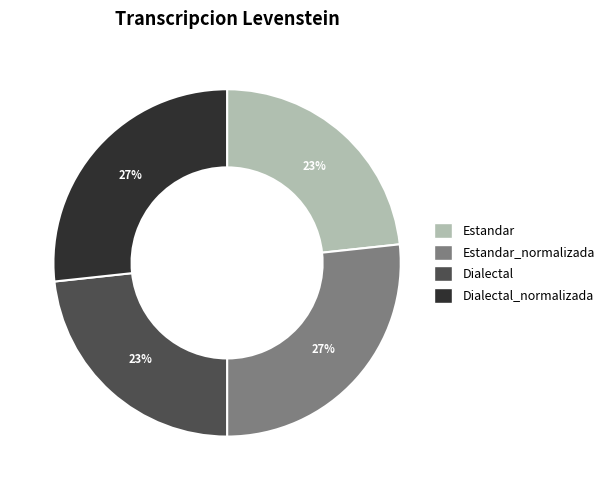

To the nearest percent, what is the average slice percentage?

25%